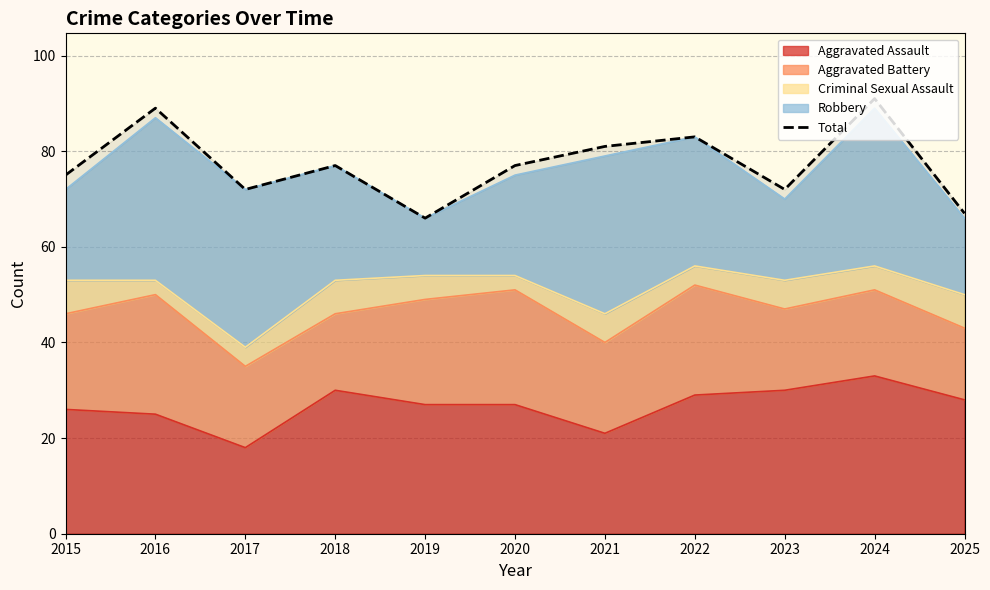

How many data points does each series have?

11